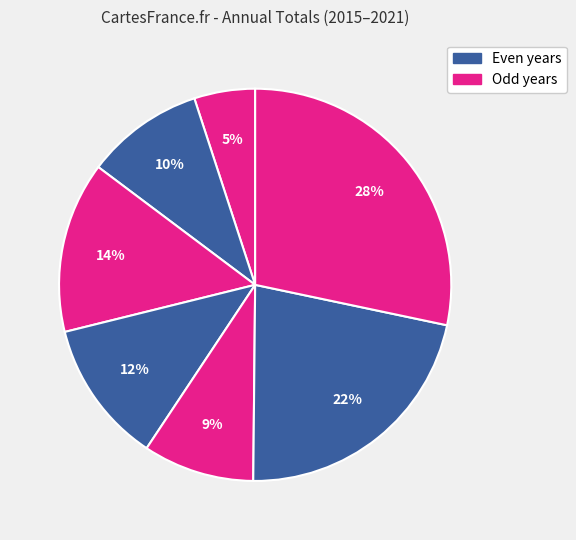

To the nearest percent, what is the difference between the largest and smallest slice percentages?

23%